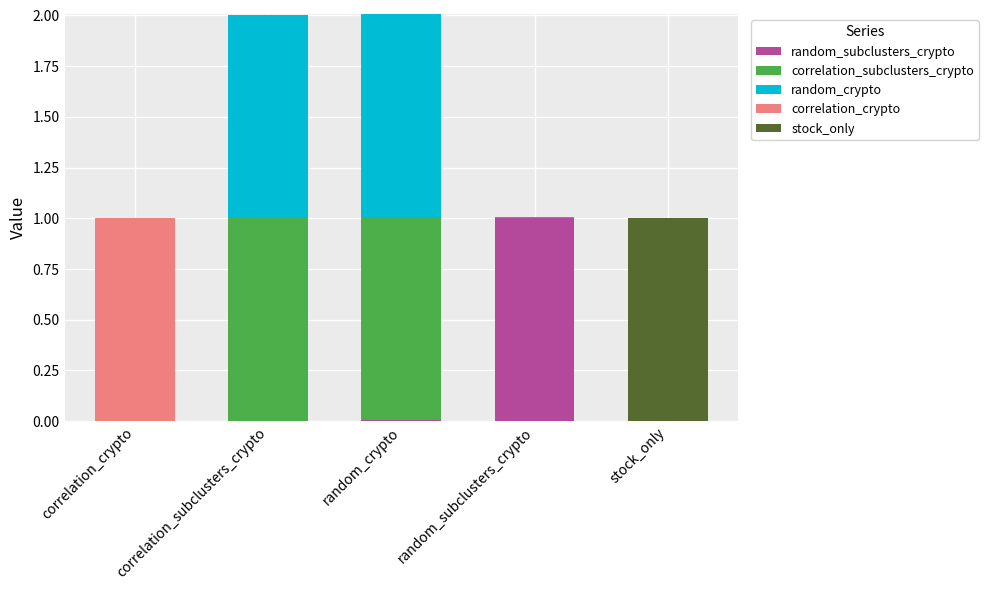

Is it true that random_subclusters_crypto equals 1.0 at random_subclusters_crypto?

True